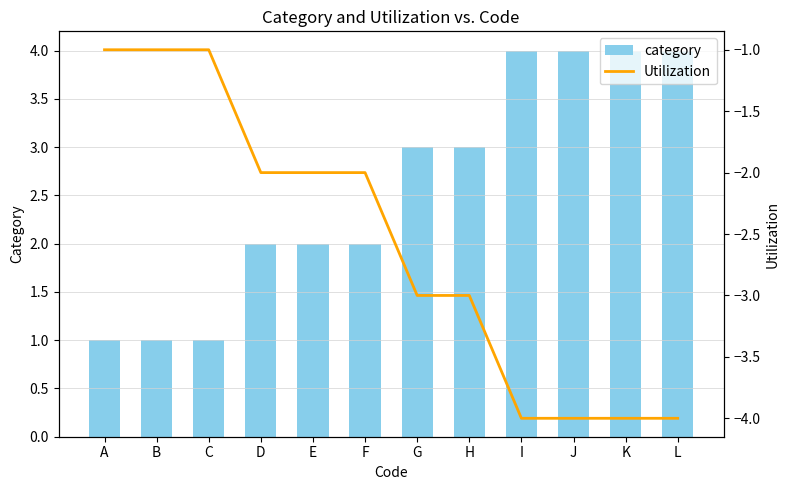

Reading left to right, transcribe all the data shown in this chart.

category: A=1	B=1	C=1	D=2	E=2	F=2	G=3	H=3	I=4	J=4	K=4	L=4
Utilization: A=-1	B=-1	C=-1	D=-2	E=-2	F=-2	G=-3	H=-3	I=-4	J=-4	K=-4	L=-4